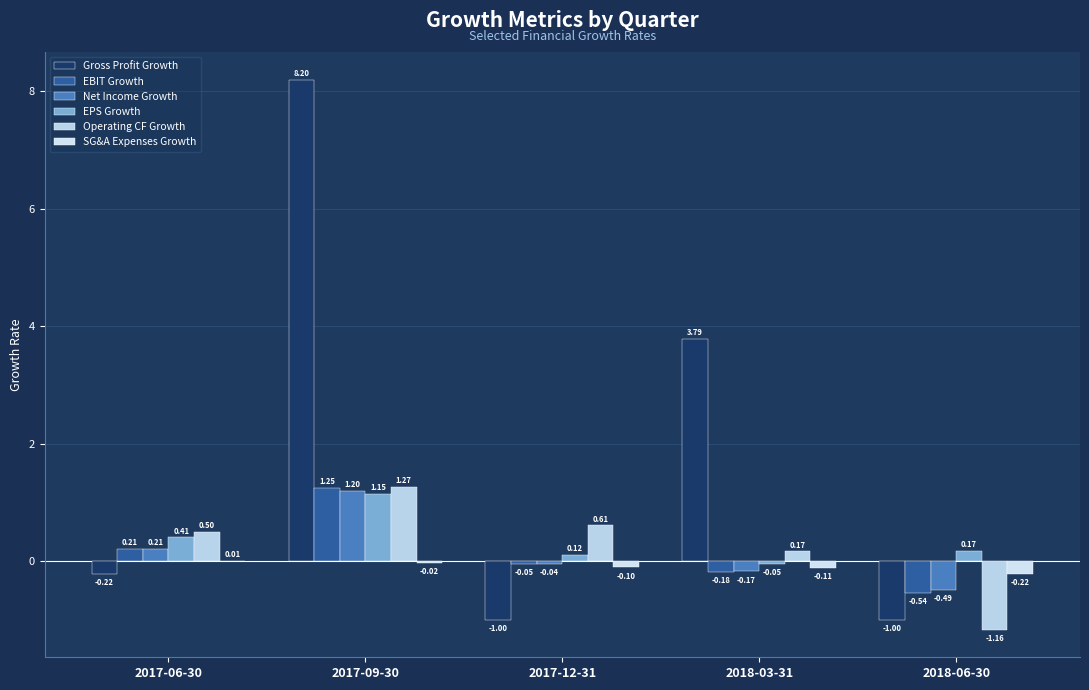

What is the difference between the maximum and minimum values in the Operating CF Growth series?

2.4